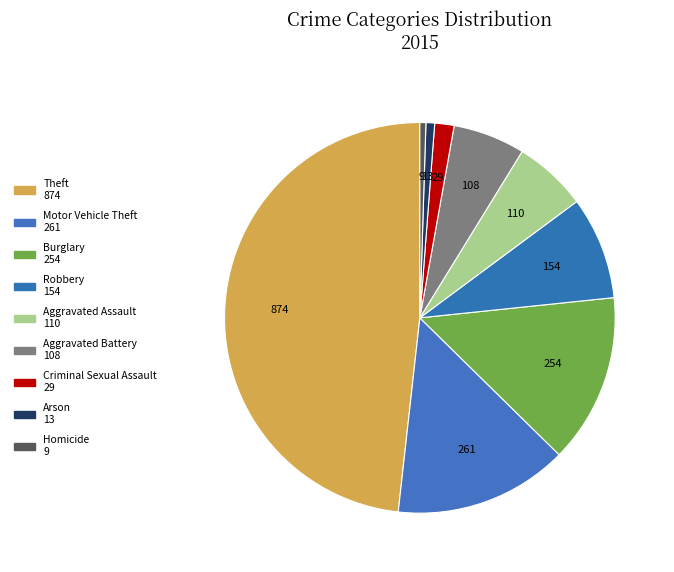

Count the number of slices in the pie.

9